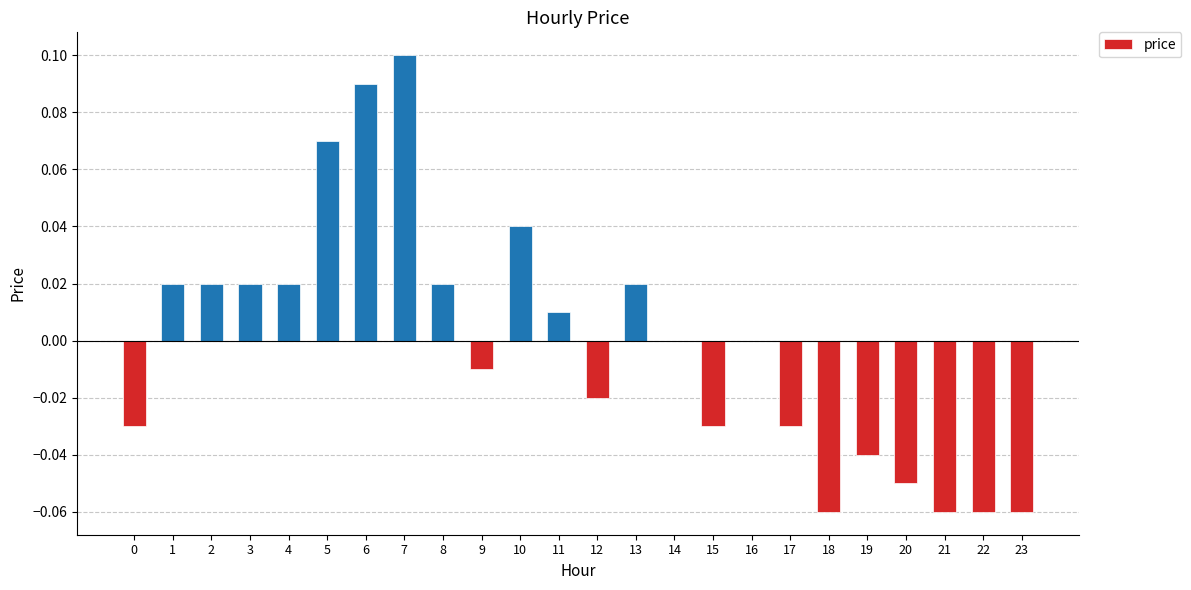

Does the chart contain stacked bars?

No